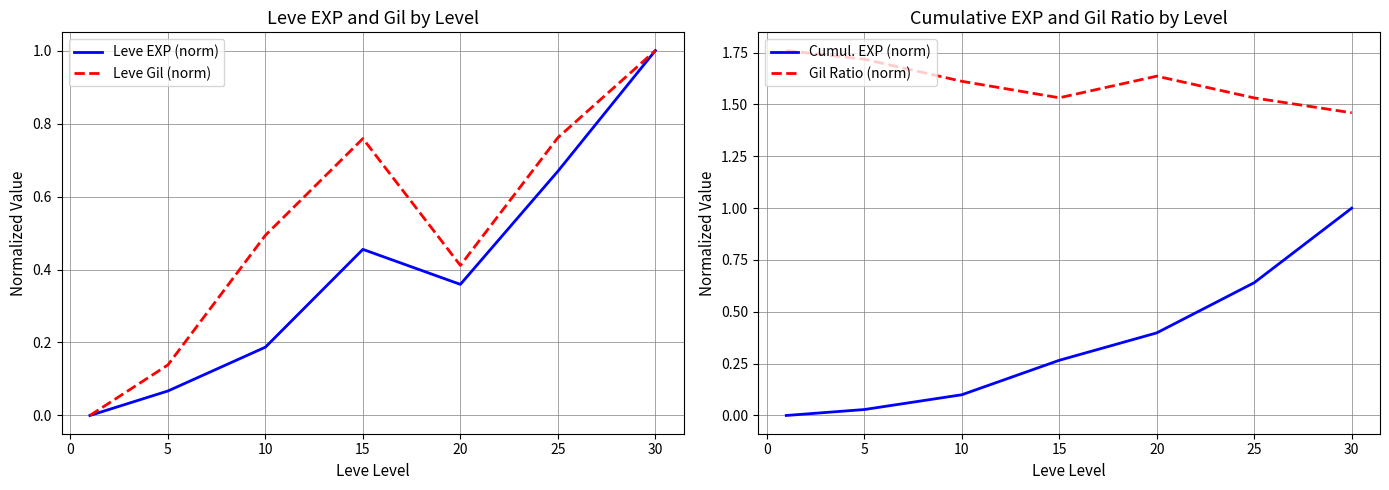

How many values in Leve Gil (norm) are above zero?

6